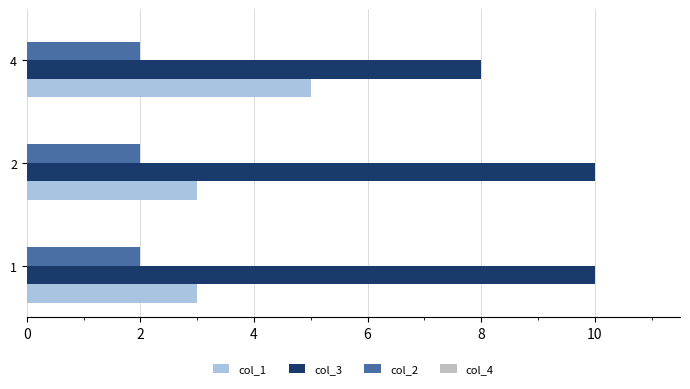

List the series in order of their overall mean, lowest first.

col_2, col_1, col_3